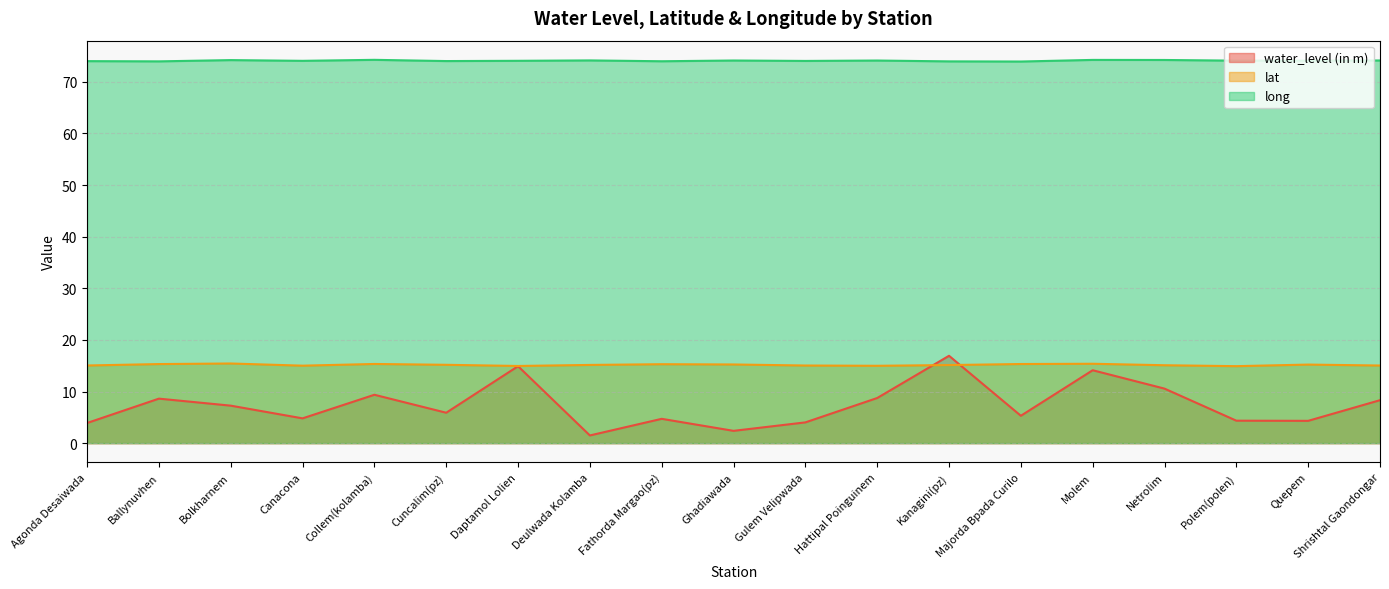

Reading left to right, transcribe all the data shown in this chart.

water_level (in m): Agonda Desaiwada=3.9	Ballynuvhen=8.6	Bolkharnem=7.3	Canacona=4.8	Collem(kolamba)=9.4	Cuncalim(pz)=5.9	Daptamol Lolien=14.9	Deulwada Kolamba=1.5	Fathorda Margao(pz)=4.7	Ghadiawada=2.4	Gulem Velipwada=4.0	Hattipal Poinguinem=8.7	Kanagini(pz)=16.9	Majorda Bpada Curilo=5.3	Molem=14.1	Netrolim=10.6	Polem(polen)=4.3	Quepem=4.3	Shrishtal Gaondongar=8.3
lat: Agonda Desaiwada=15.0	Ballynuvhen=15.3	Bolkharnem=15.4	Canacona=15.0	Collem(kolamba)=15.3	Cuncalim(pz)=15.2	Daptamol Lolien=14.9	Deulwada Kolamba=15.1	Fathorda Margao(pz)=15.3	Ghadiawada=15.2	Gulem Velipwada=15.0	Hattipal Poinguinem=15.0	Kanagini(pz)=15.1	Majorda Bpada Curilo=15.3	Molem=15.4	Netrolim=15.1	Polem(polen)=14.9	Quepem=15.2	Shrishtal Gaondongar=15.0
long: Agonda Desaiwada=74.0	Ballynuvhen=73.9	Bolkharnem=74.2	Canacona=74.1	Collem(kolamba)=74.2	Cuncalim(pz)=74.0	Daptamol Lolien=74.1	Deulwada Kolamba=74.1	Fathorda Margao(pz)=74.0	Ghadiawada=74.1	Gulem Velipwada=74.0	Hattipal Poinguinem=74.1	Kanagini(pz)=73.9	Majorda Bpada Curilo=73.9	Molem=74.2	Netrolim=74.2	Polem(polen)=74.1	Quepem=74.1	Shrishtal Gaondongar=74.1